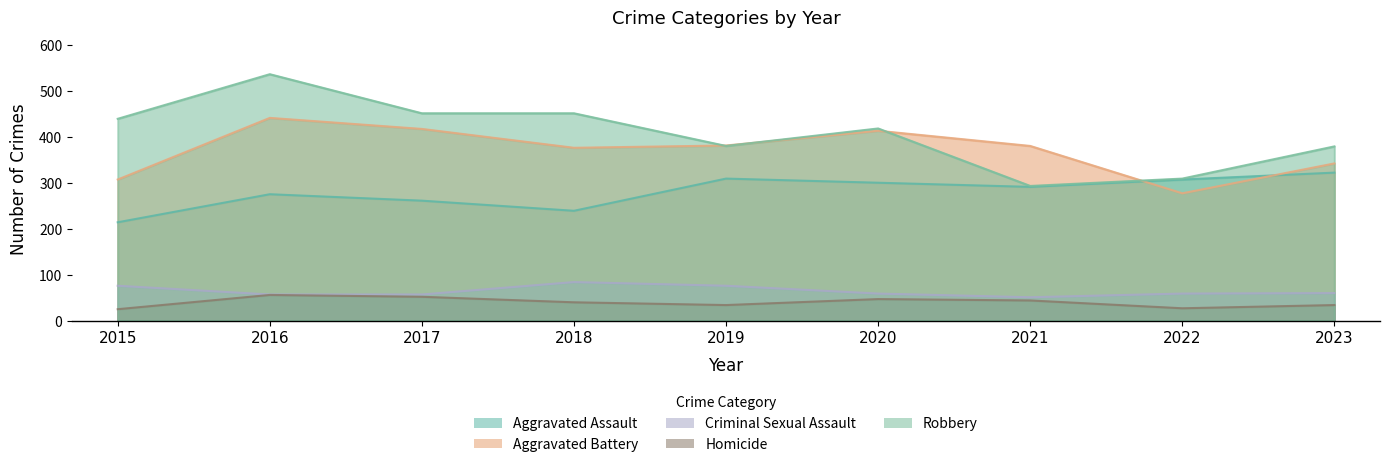

What is the difference between the maximum and minimum values in the Robbery series?

243